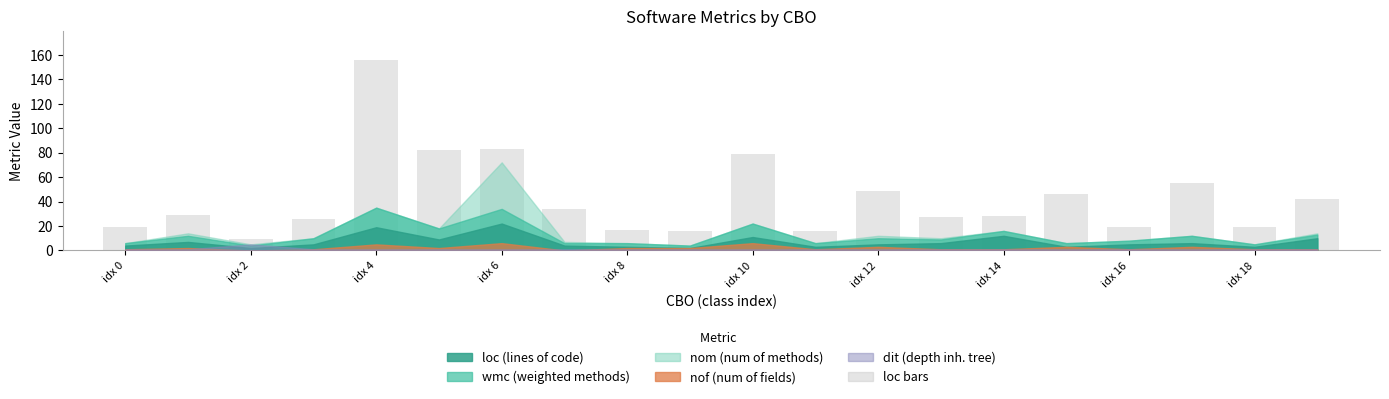

What is the maximum value shown in the chart?

156